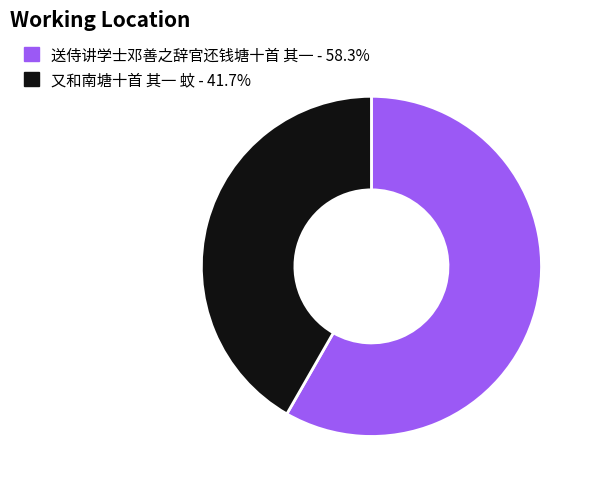

Rank the categories by value from highest to lowest.

送侍讲学士邓善之辞官还钱塘十首 其一, 又和南塘十首 其一 蚊